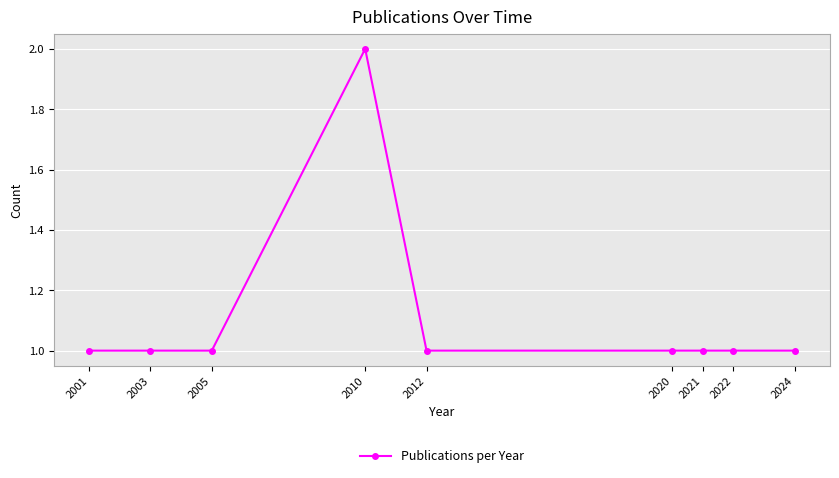

True or false: the data shows 1 at 2010.

False